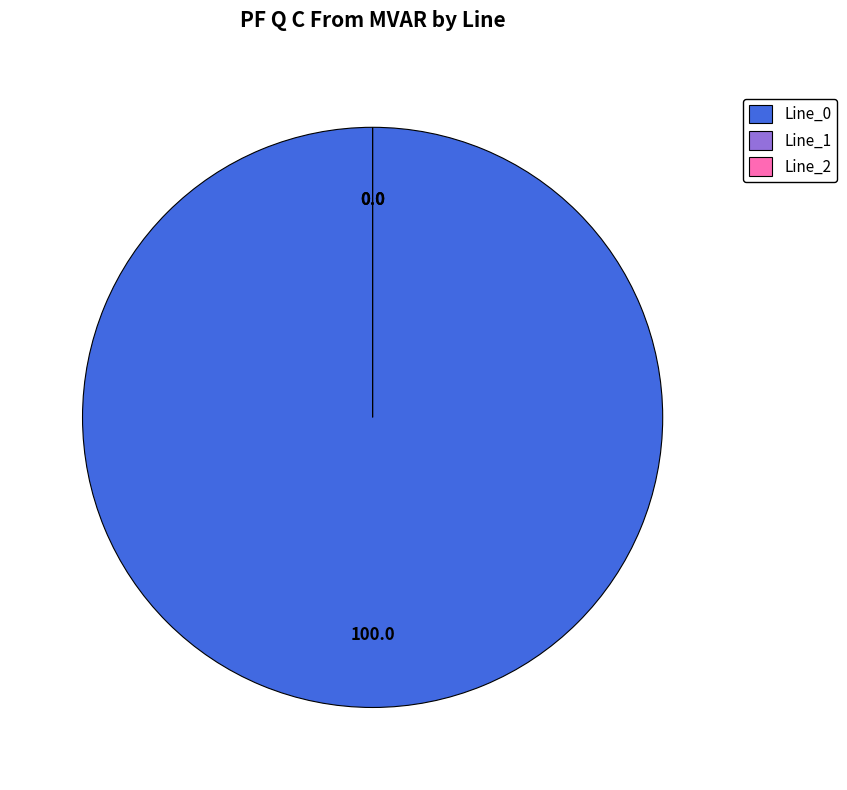

How many segments does this pie chart have?

3